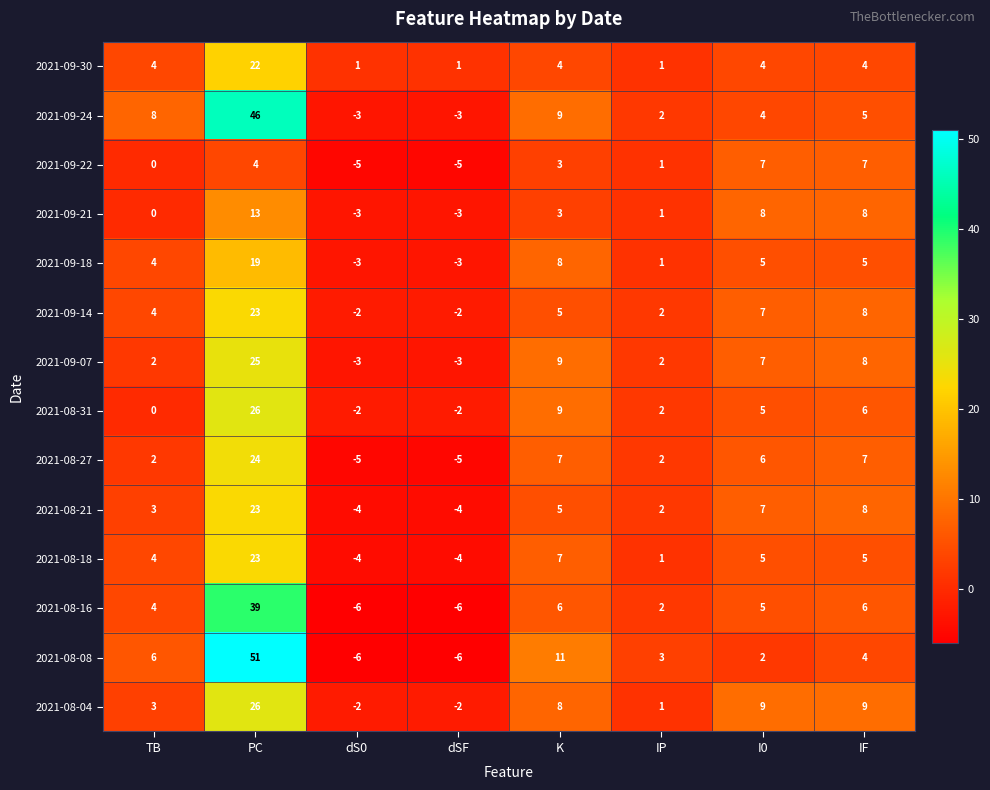

How many values in the 2021-09-22 series are below 3?

4